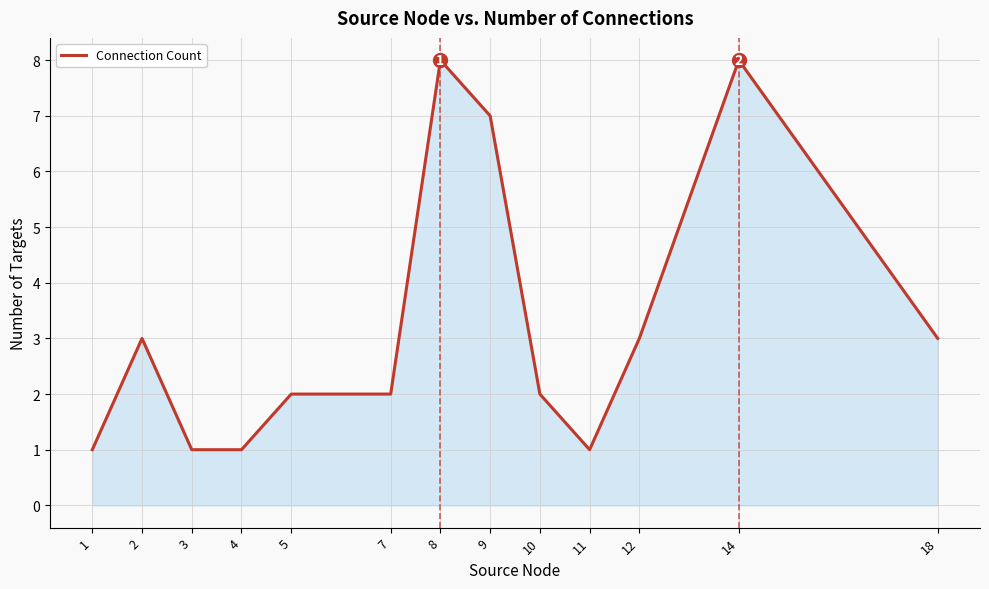

What is the ratio of the value at 9 to the value at 12?

2.3